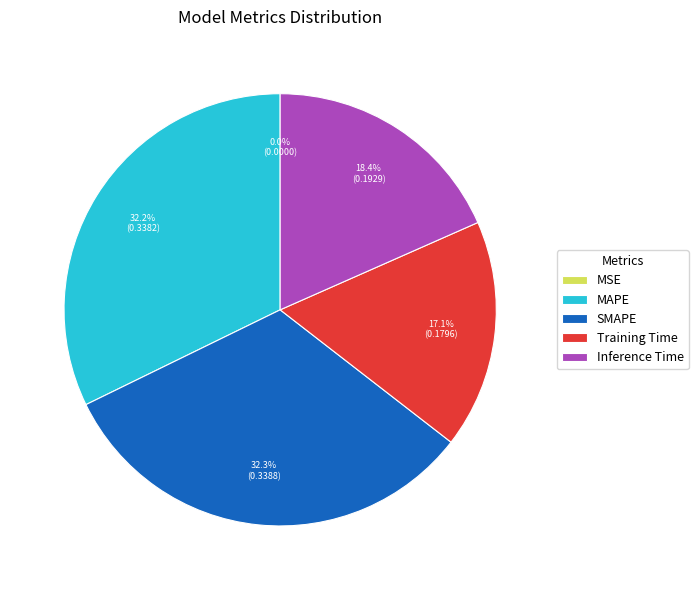

Does SMAPE represent more than half of the total?

No